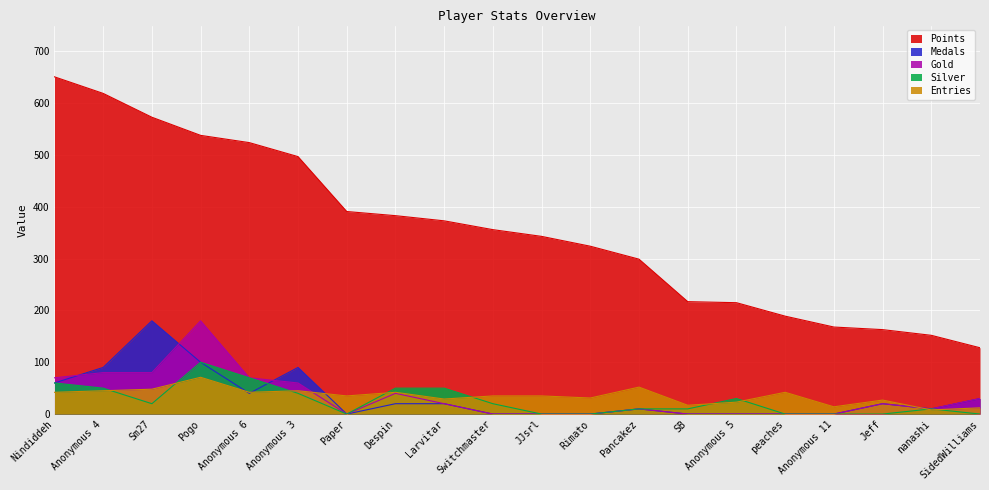

What are all the series names shown in the legend?

Points, Medals, Gold, Silver, Entries